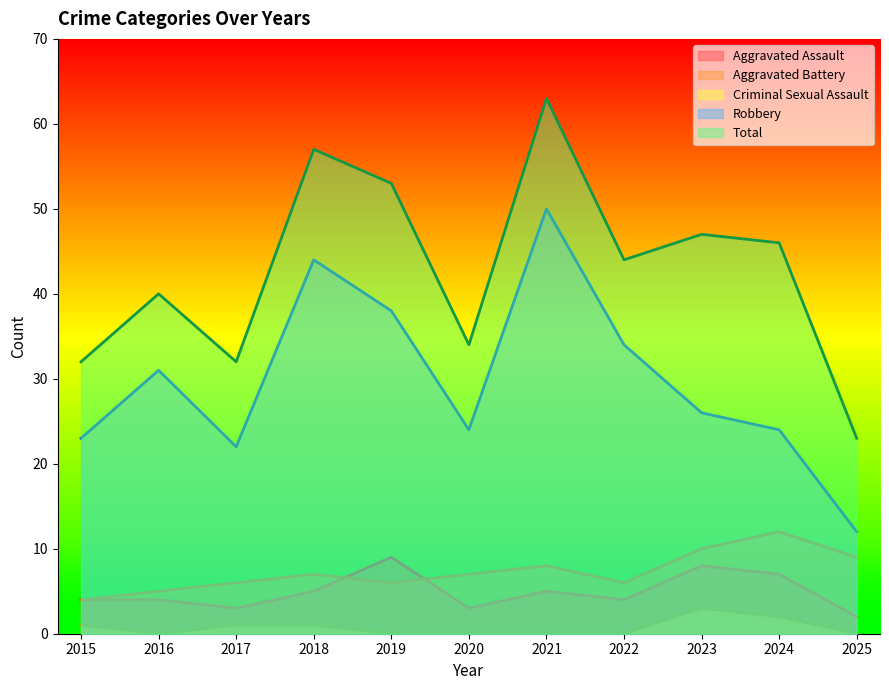

What is the value of the Total point at the 4th from the left?

57